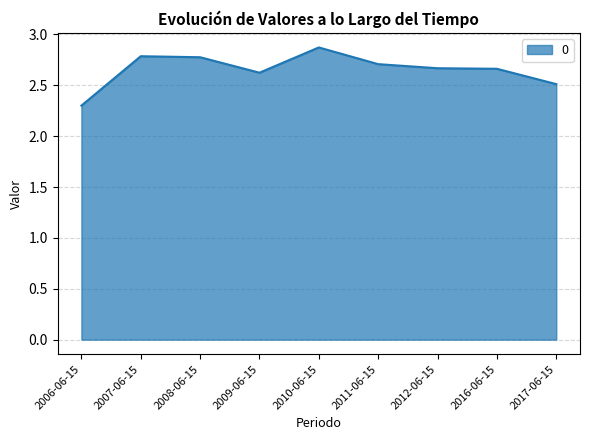

Which has a higher value, 2010-06-15 or 2011-06-15?

2010-06-15